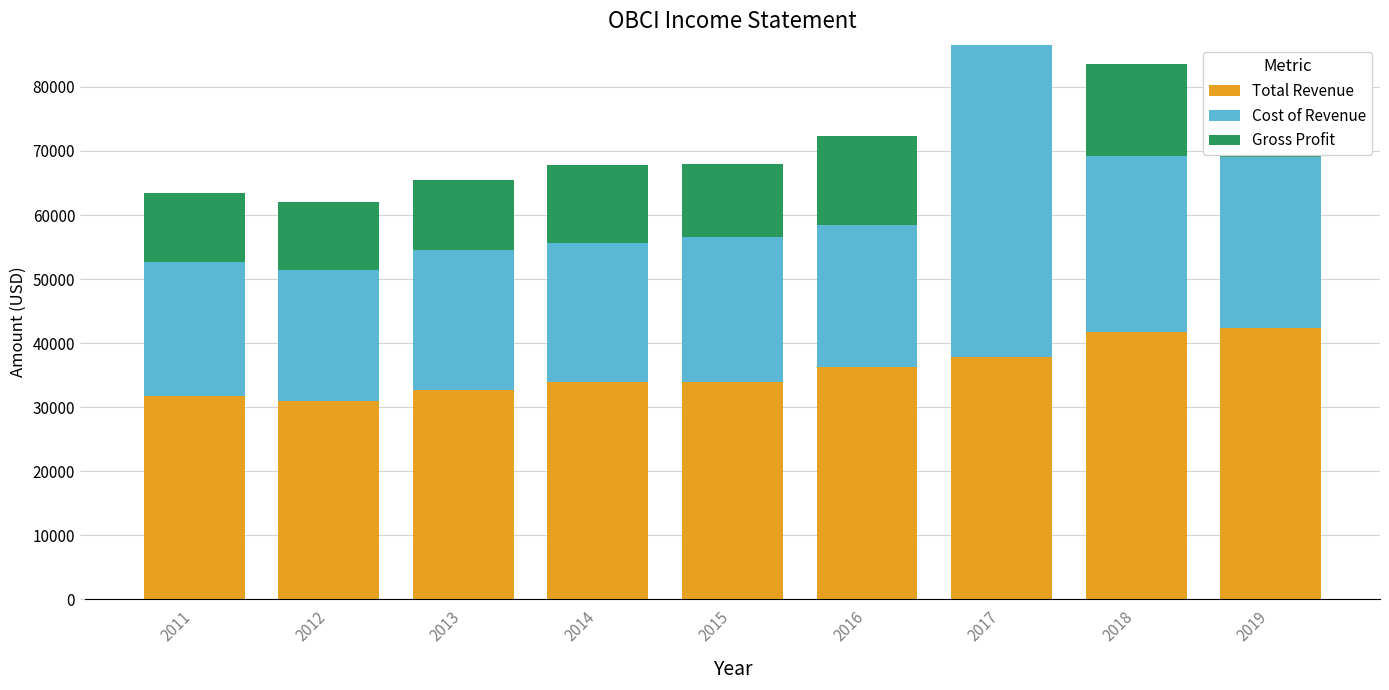

What is the value of the Gross Profit bar at the 8th from the left?

14400